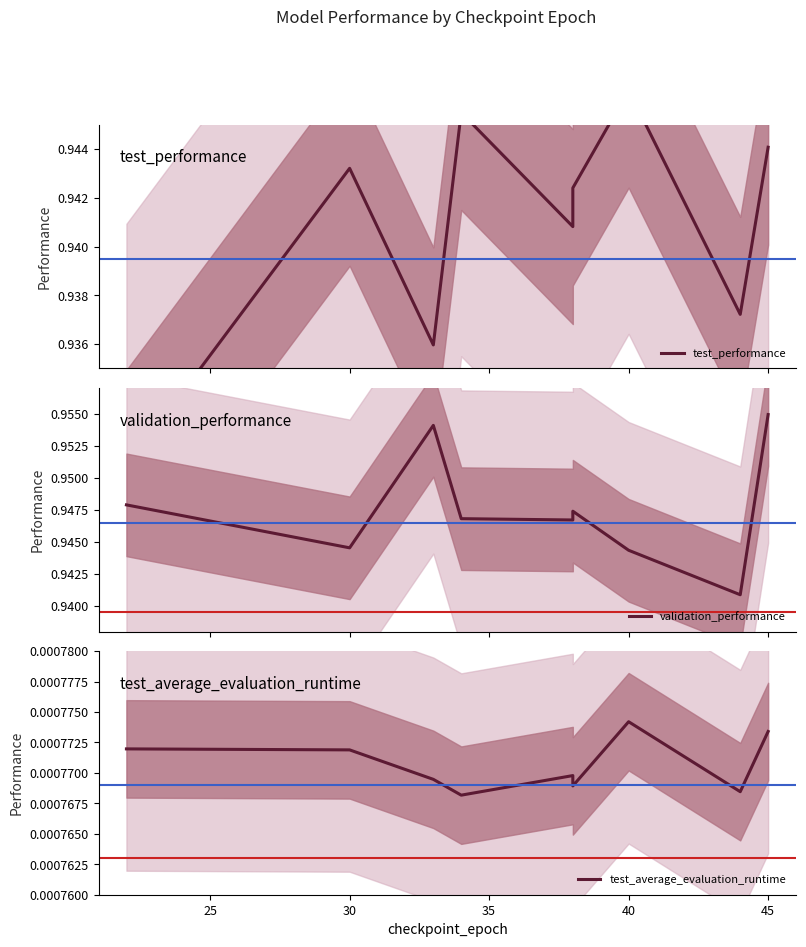

True or false: validation_performance and test_average_evaluation_runtime cross at least once.

False